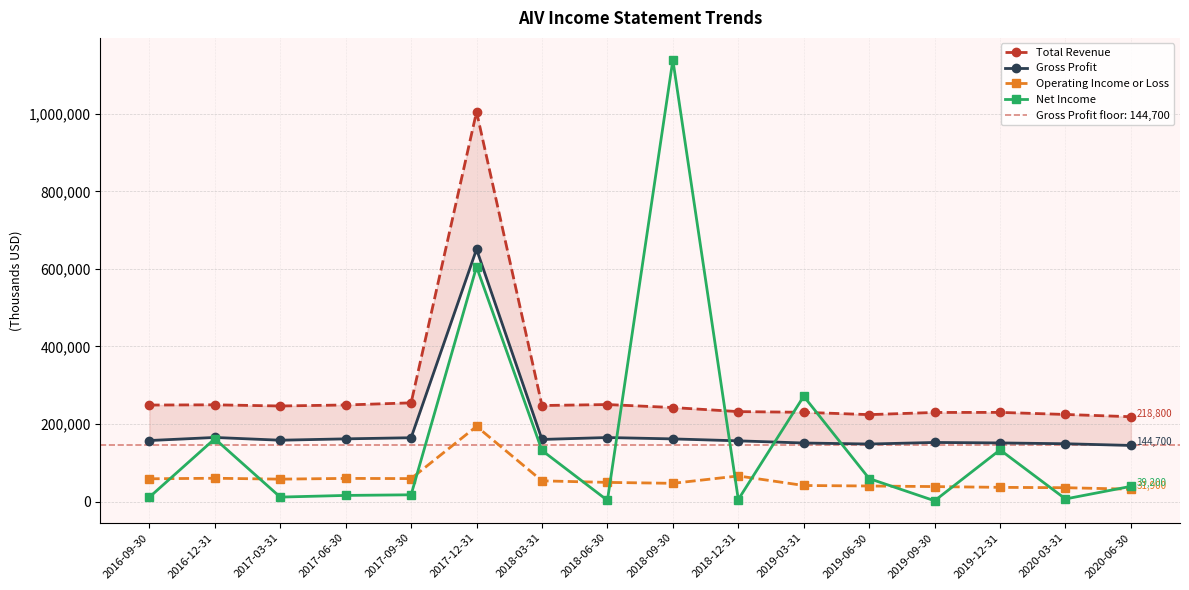

What position from the right is 2017-09-30?

12